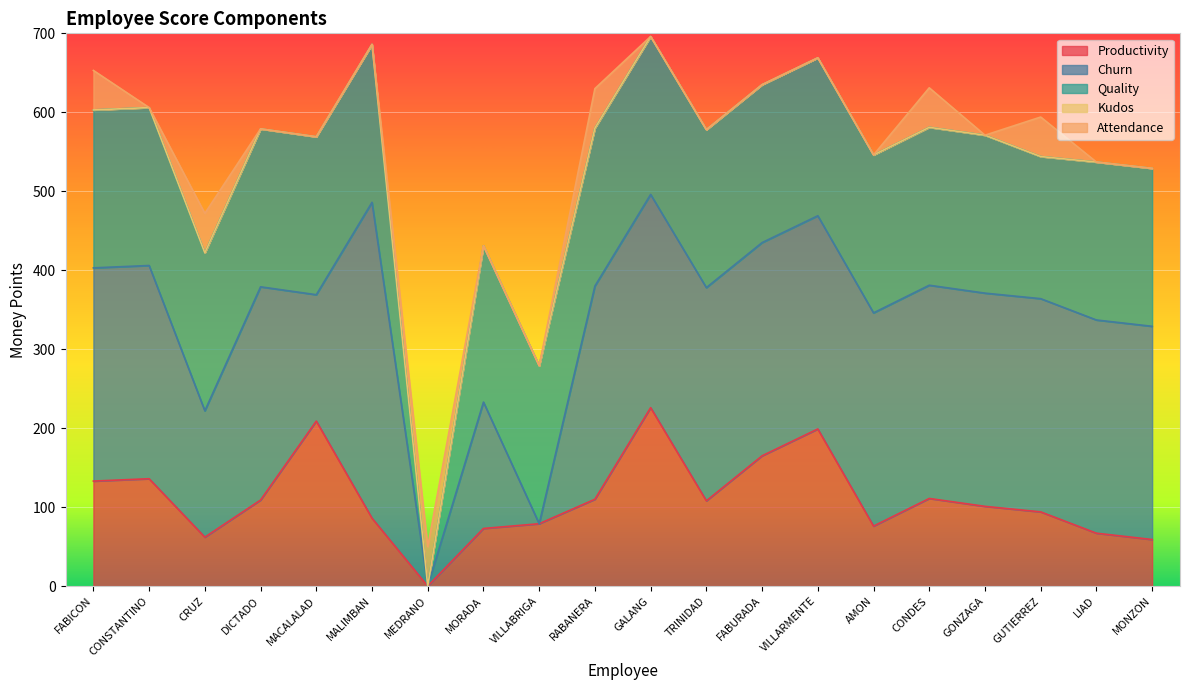

Reading left to right, extract all data points from this chart.

Productivity: FABICON=133	CONSTANTINO=136	CRUZ=62	DICTADO=109	MACALALAD=209	MALIMBAN=86	MEDRANO=0	MORADA=73	VILLABRIGA=79	RABANERA=110	GALANG=226	TRINIDAD=108	FABURADA=165	VILLARMENTE=199	AMON=76	CONDES=111	GONZAGA=101	GUTIERREZ=94	LIAD=67	MONZON=59
Churn: FABICON=270	CONSTANTINO=270	CRUZ=160	DICTADO=270	MACALALAD=160	MALIMBAN=400	MEDRANO=0	MORADA=160	VILLABRIGA=0	RABANERA=270	GALANG=270	TRINIDAD=270	FABURADA=270	VILLARMENTE=270	AMON=270	CONDES=270	GONZAGA=270	GUTIERREZ=270	LIAD=270	MONZON=270
Quality: FABICON=200	CONSTANTINO=200	CRUZ=200	DICTADO=200	MACALALAD=200	MALIMBAN=200	MEDRANO=0	MORADA=198	VILLABRIGA=200	RABANERA=200	GALANG=200	TRINIDAD=200	FABURADA=200	VILLARMENTE=200	AMON=200	CONDES=200	GONZAGA=200	GUTIERREZ=180	LIAD=200	MONZON=200
Kudos: FABICON=0	CONSTANTINO=0	CRUZ=0	DICTADO=0	MACALALAD=0	MALIMBAN=0	MEDRANO=0	MORADA=0	VILLABRIGA=0	RABANERA=0	GALANG=0	TRINIDAD=0	FABURADA=0	VILLARMENTE=0	AMON=0	CONDES=0	GONZAGA=0	GUTIERREZ=0	LIAD=0	MONZON=0
Attendance: FABICON=50	CONSTANTINO=0	CRUZ=50	DICTADO=0	MACALALAD=0	MALIMBAN=0	MEDRANO=50	MORADA=0	VILLABRIGA=0	RABANERA=50	GALANG=0	TRINIDAD=0	FABURADA=0	VILLARMENTE=0	AMON=0	CONDES=50	GONZAGA=0	GUTIERREZ=50	LIAD=0	MONZON=0